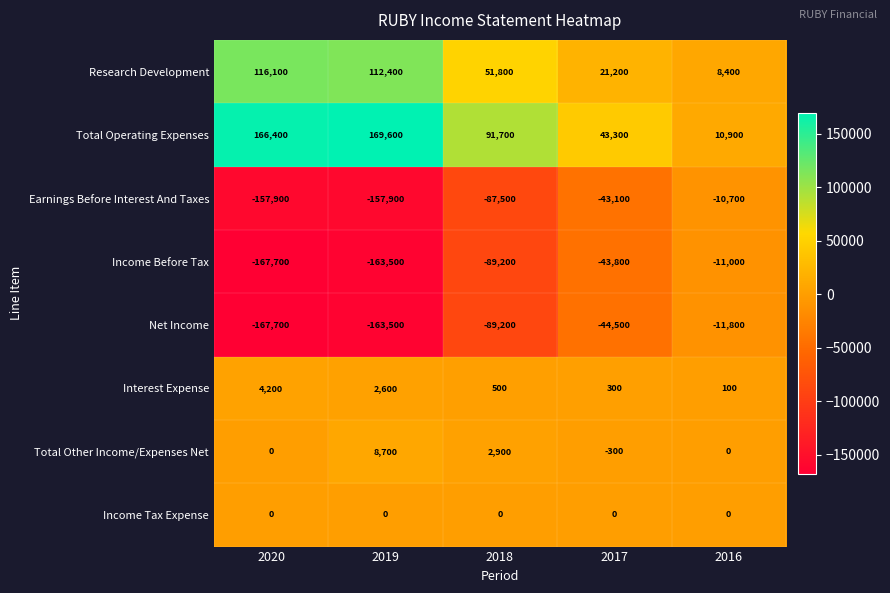

Where is Income Before Tax nearest to the value -89350?

2018